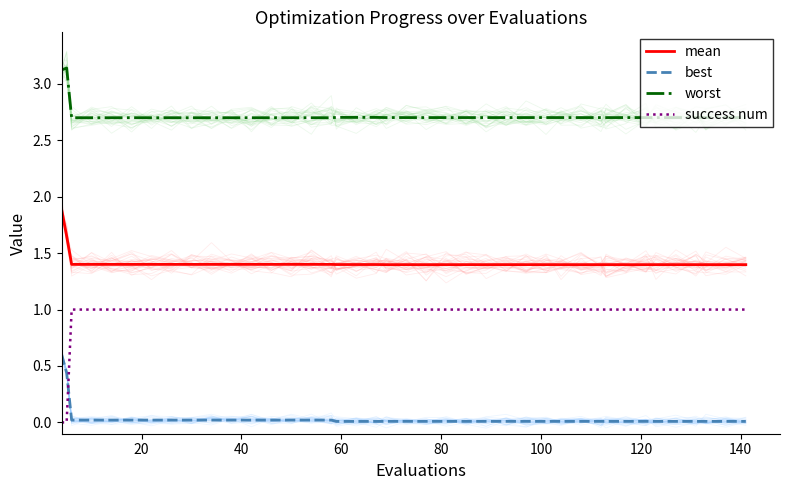

What are all the series names shown in the legend?

mean, best, worst, success num